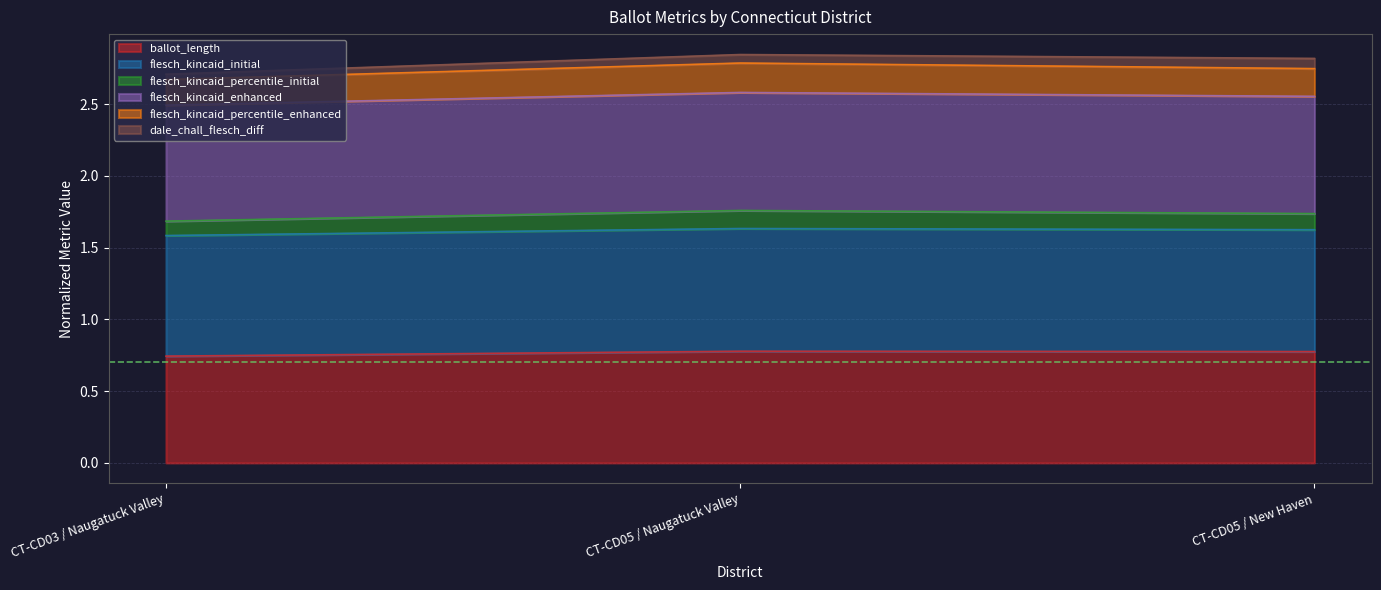

Does the chart have visible grid lines?

Yes